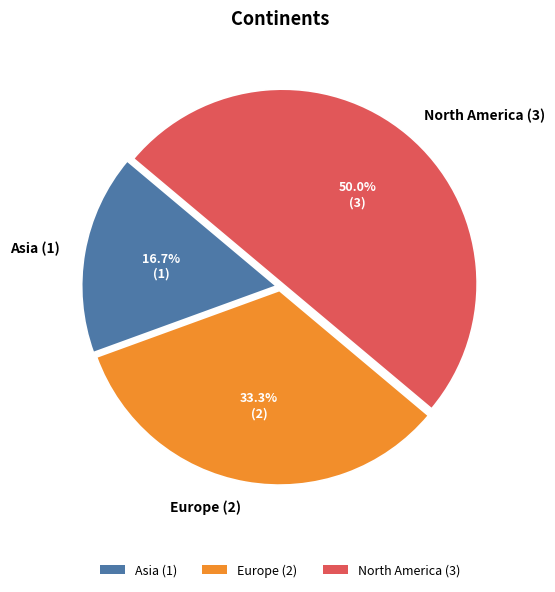

Is the sum of North America and Europe greater than half?

Yes